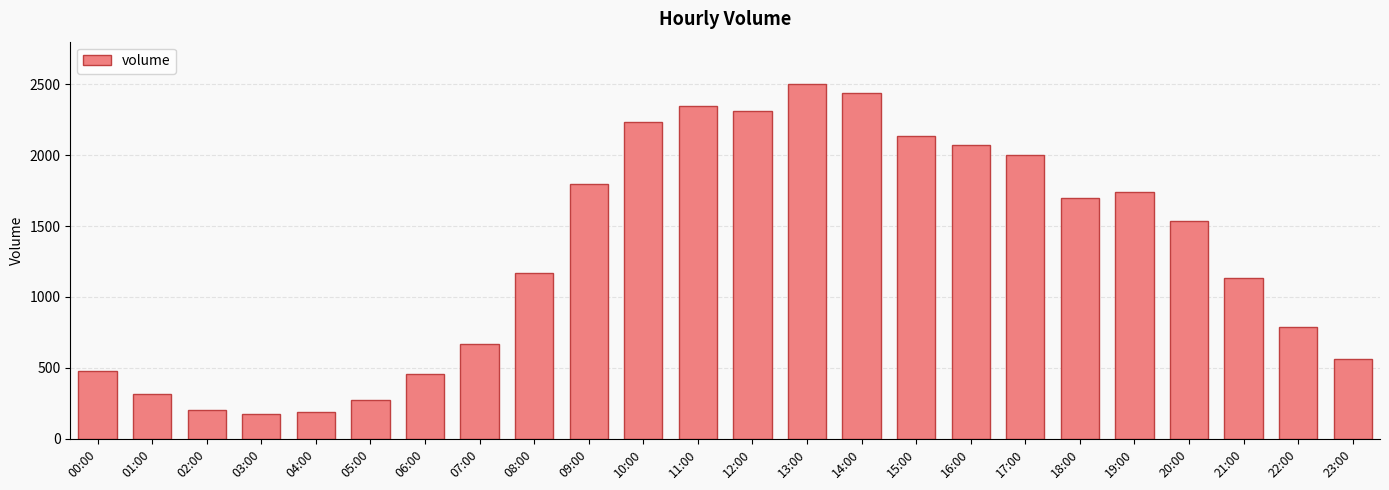

Which has a higher value, 10:00 or 13:00?

13:00